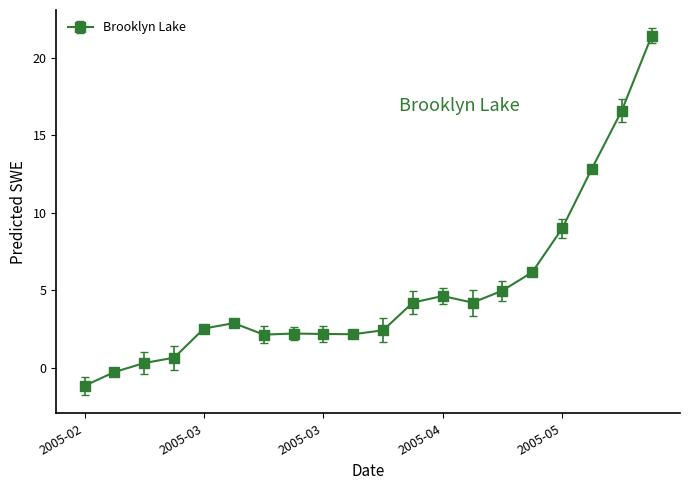

What is the average value?

5.0